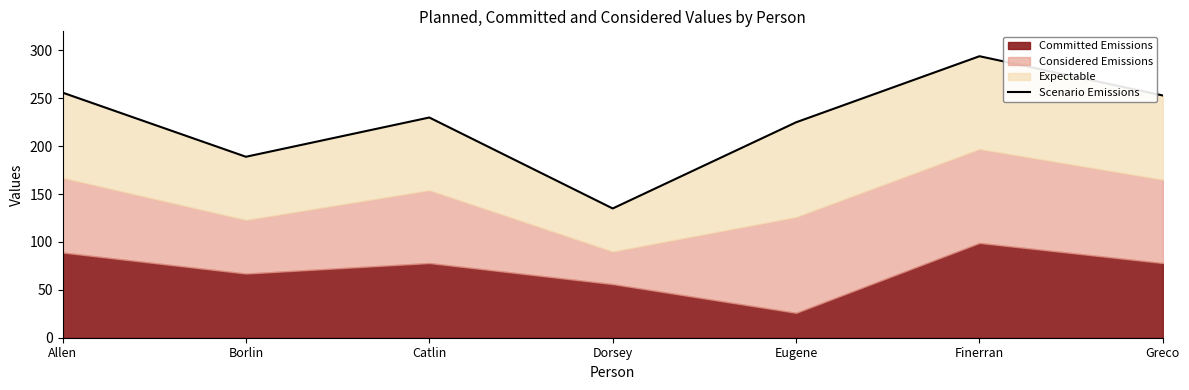

Does the chart have visible grid lines?

No